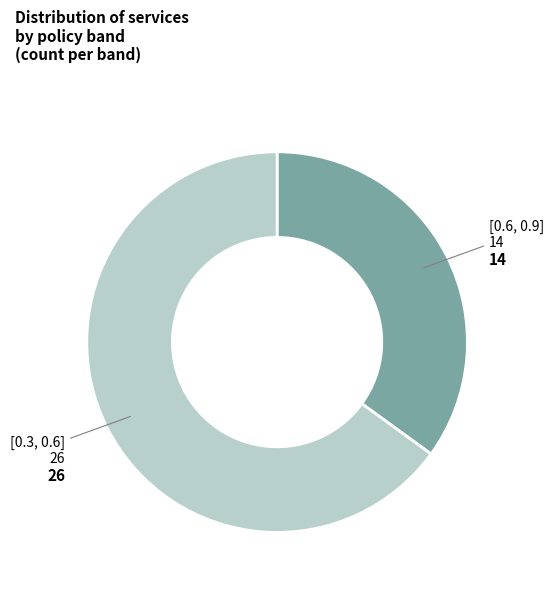

Is there any slice that represents more than half of the pie?

Yes